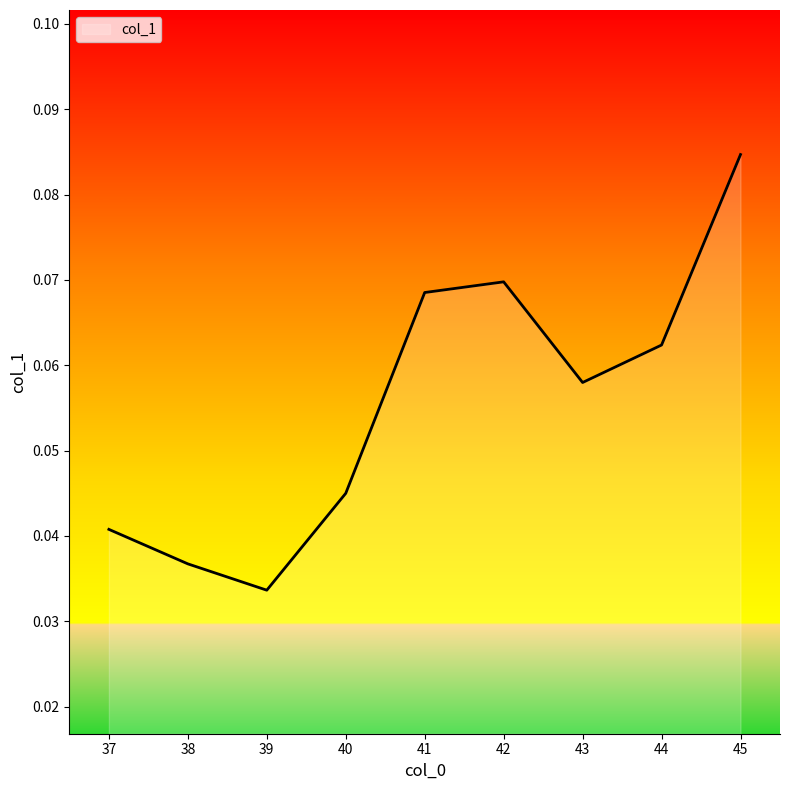

The value at 43 is 0.0. True or false?

False